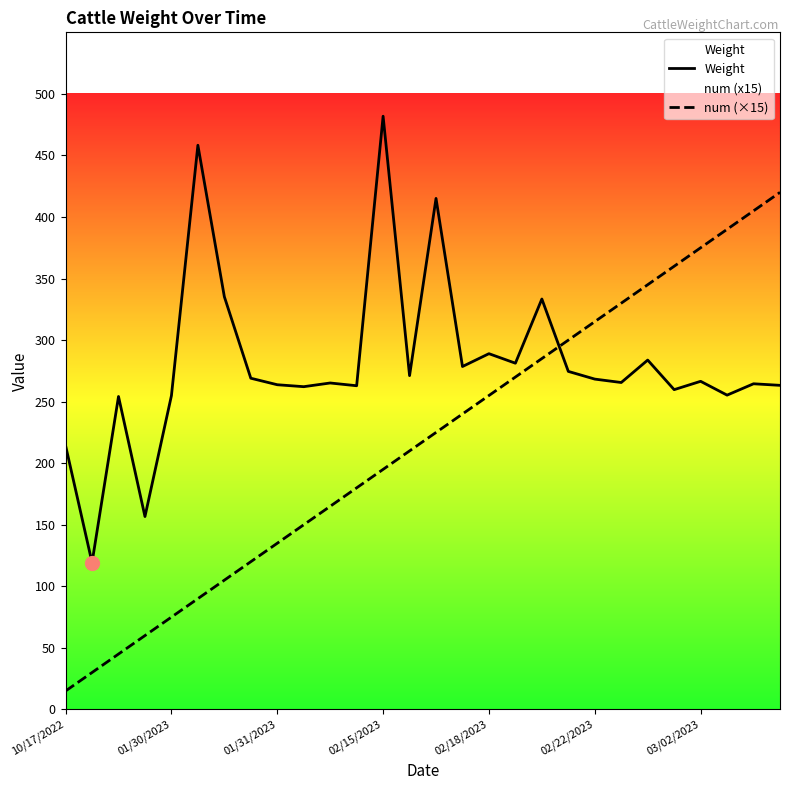

Reading left to right, list all the values displayed in this chart.

Weight: 214.3	119.3	254.2	156.7	254.9	458.3	335.3	269.0	263.8	262.2	265.2	262.9	481.9	271.1	415.1	278.6	289.0	281.2	333.4	274.6	268.3	265.6	283.8	259.8	266.5	255.3	264.5	263.3
num (×15): 15.0	30.0	45.0	60.0	75.0	90.0	105.0	120.0	135.0	150.0	165.0	180.0	195.0	210.0	225.0	240.0	255.0	270.0	285.0	300.0	315.0	330.0	345.0	360.0	375.0	390.0	405.0	420.0